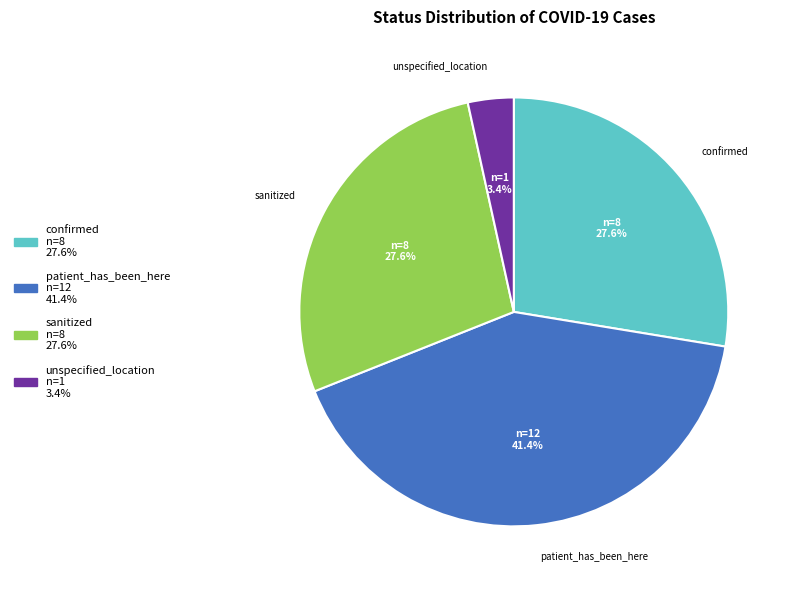

To the nearest percent, what is the combined percentage of confirmed and unspecified_location?

31%